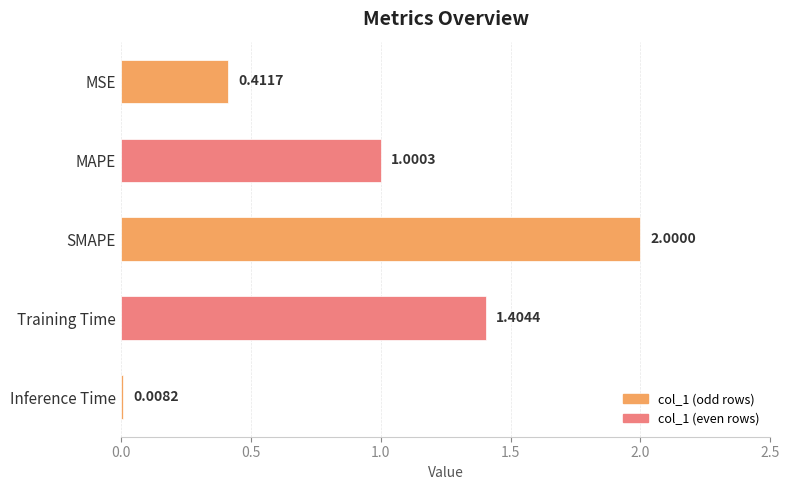

At which category does the chart reach its peak across all series?

SMAPE